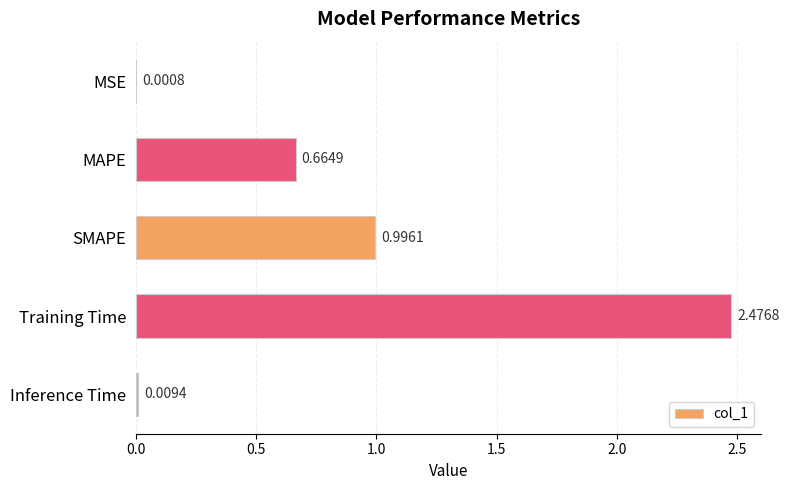

At which label is the value closest to 1?

SMAPE